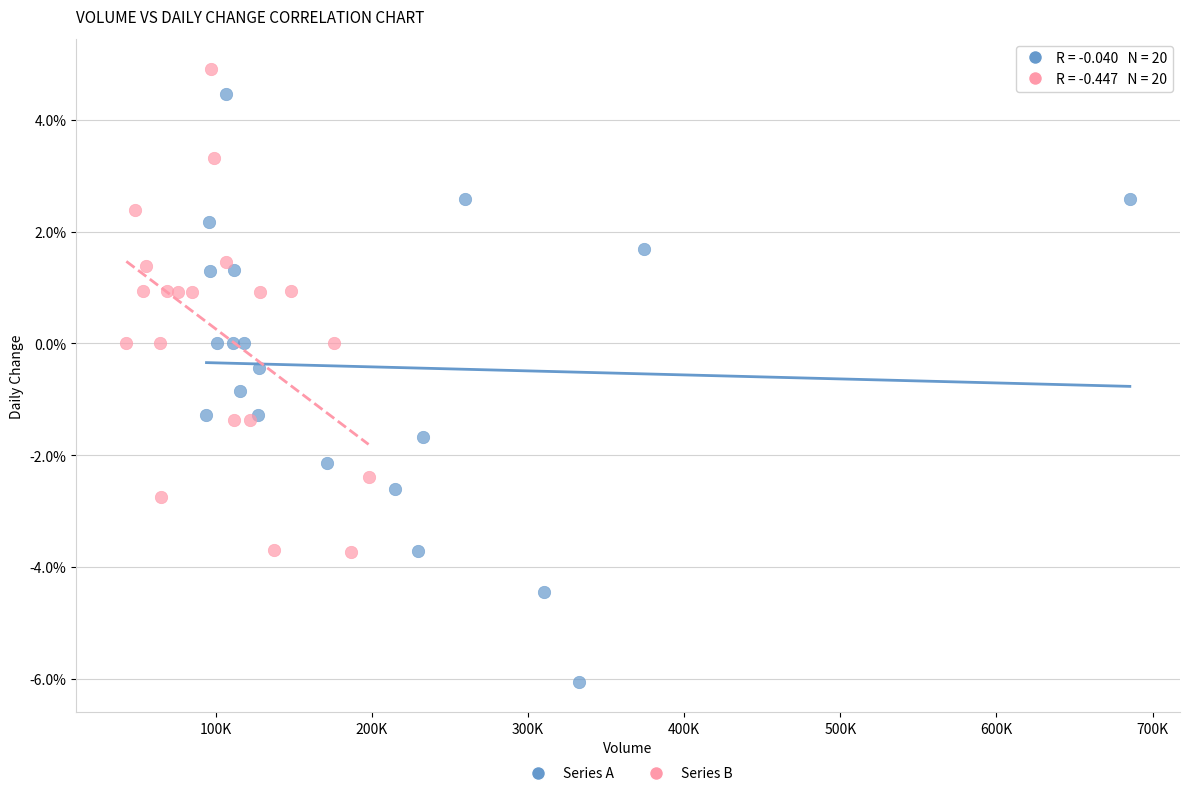

Which series contains the highest Y value?

Series B